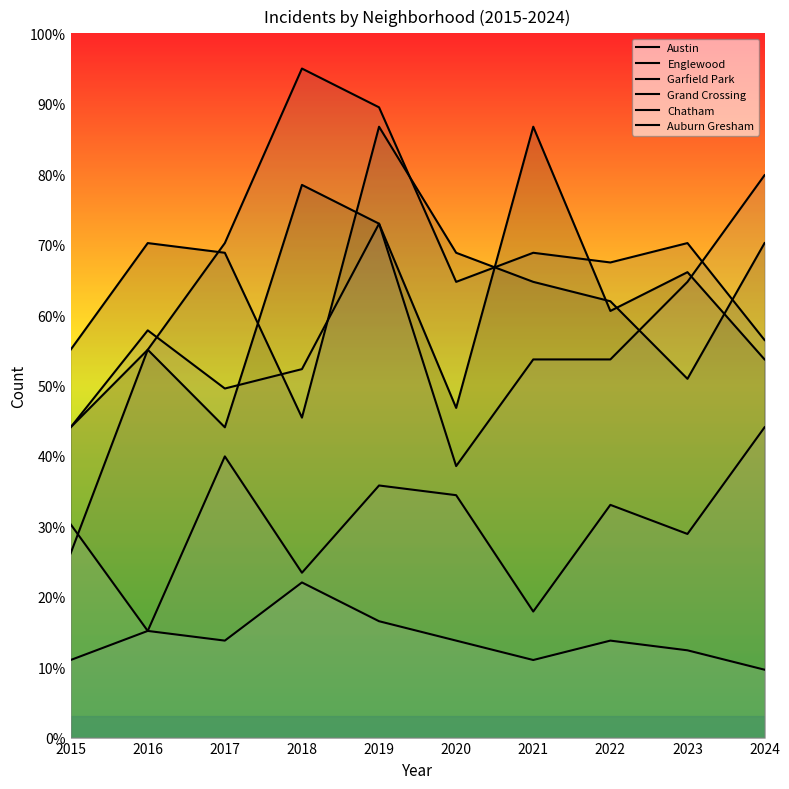

True or false: Auburn Gresham has a value of 16.5 at 2019.

True